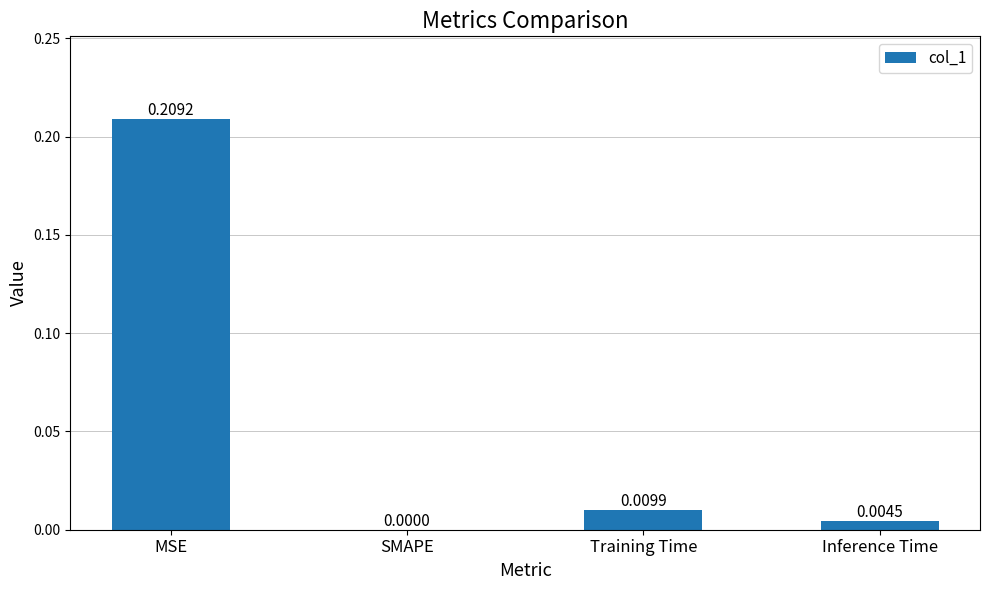

Where is the data nearest to the value 0?

SMAPE